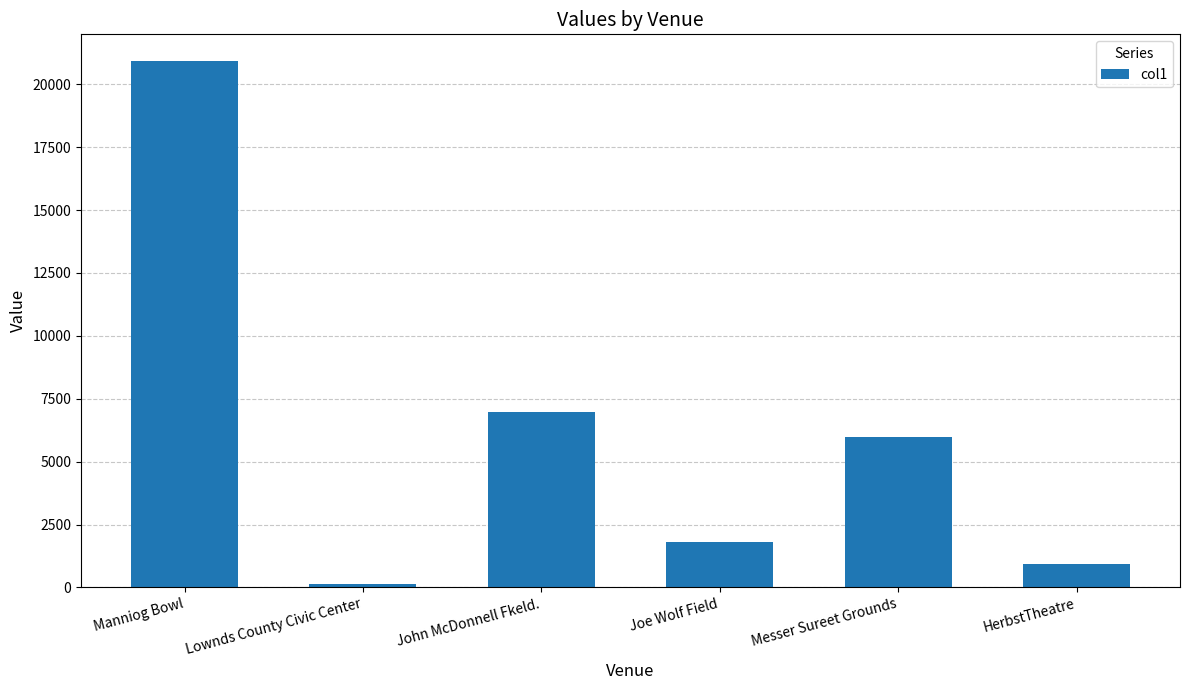

Rank the categories by value from highest to lowest.

Manniog Bowl, John McDonnell Fkeld., Messer Sureet Grounds, Joe Wolf Field, HerbstTheatre, Lownds County Civic Center